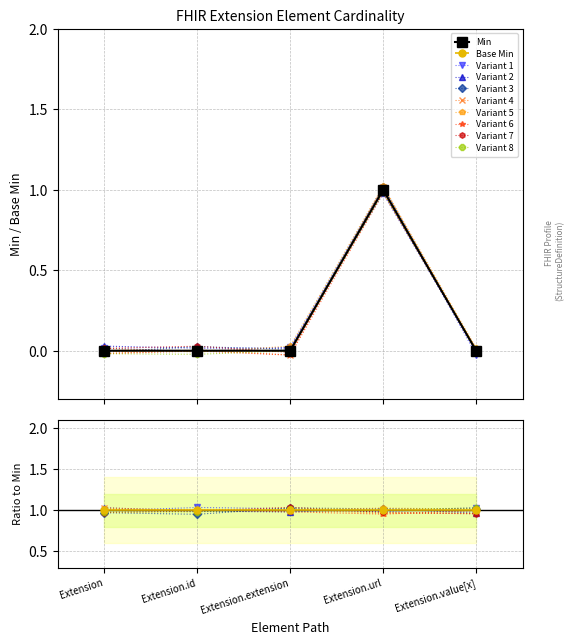

List the labels in order of Base Min value, largest first.

Extension.url, Extension, Extension.id, Extension.extension, Extension.value[x]